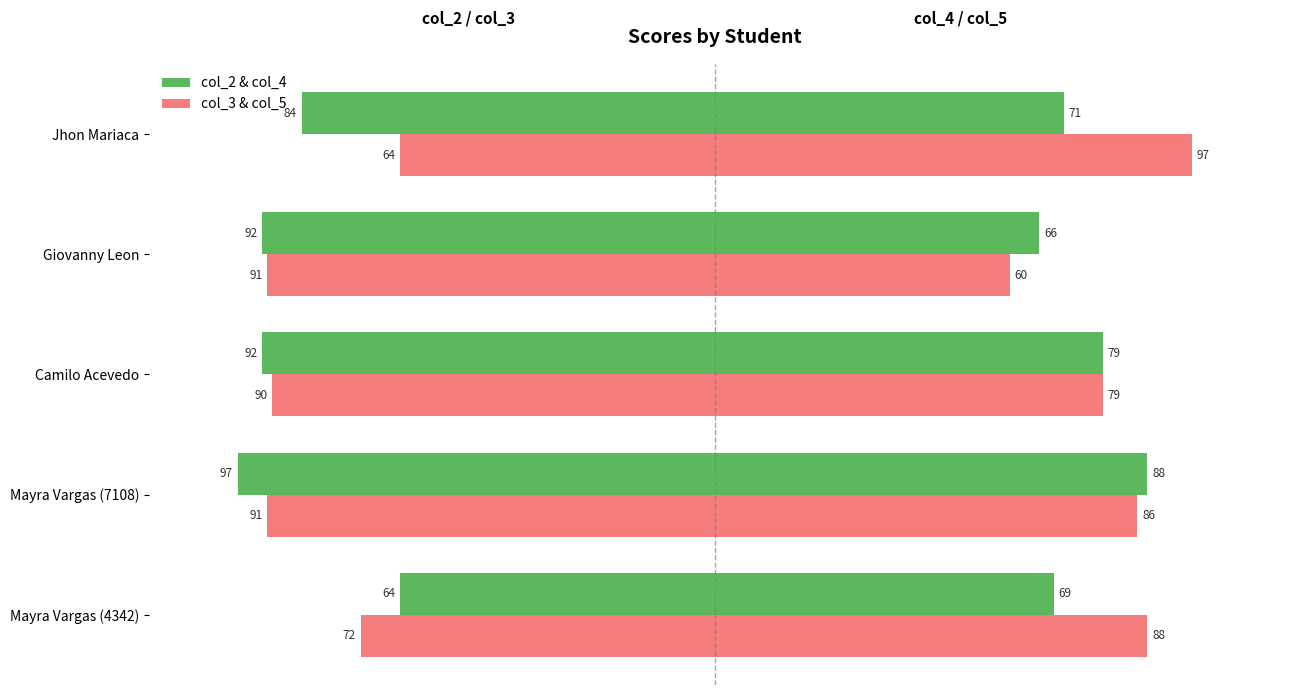

How many categories are shown in the chart?

5